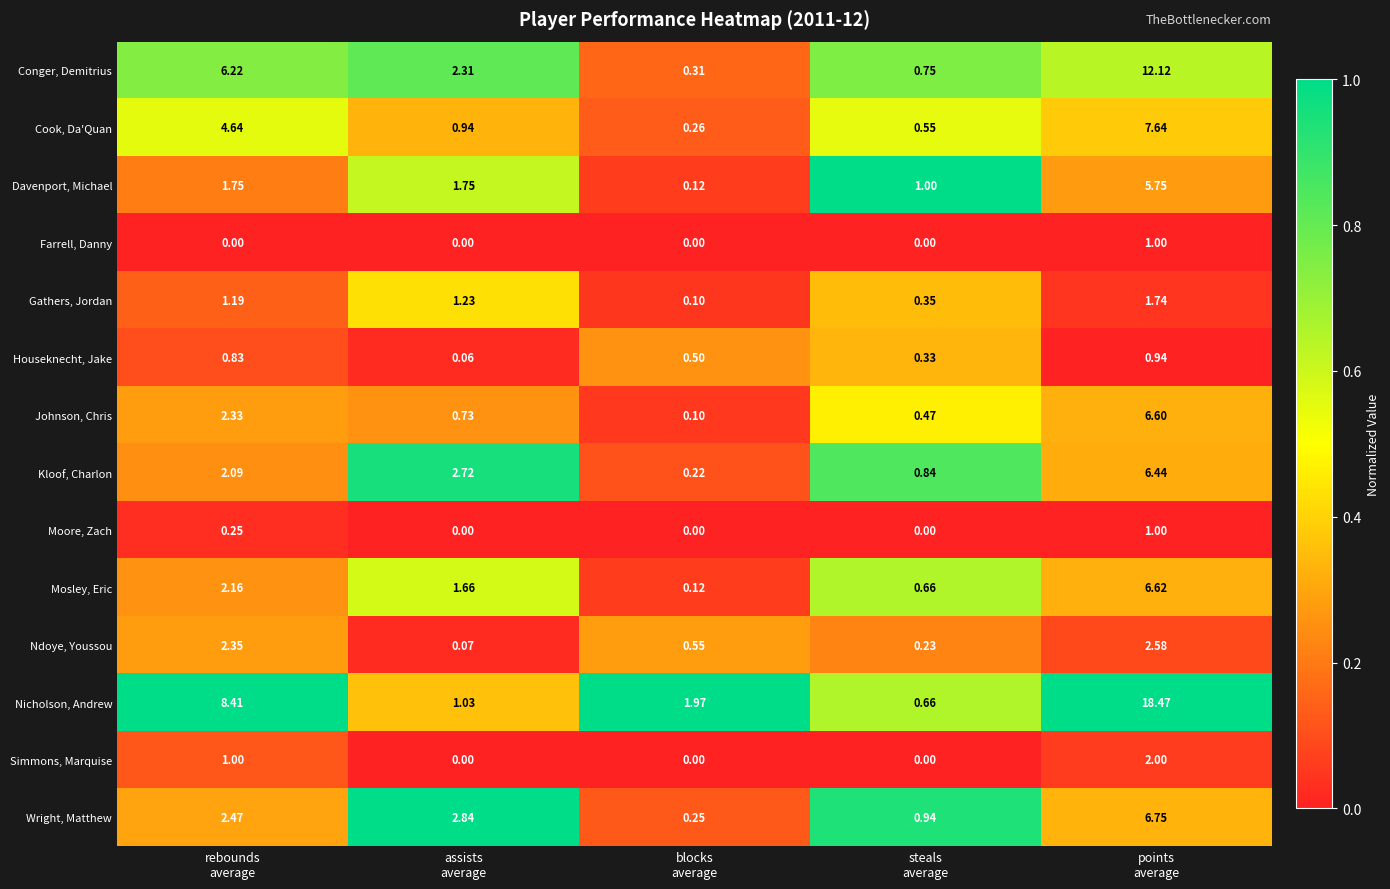

What is the maximum value shown in the chart?

18.5